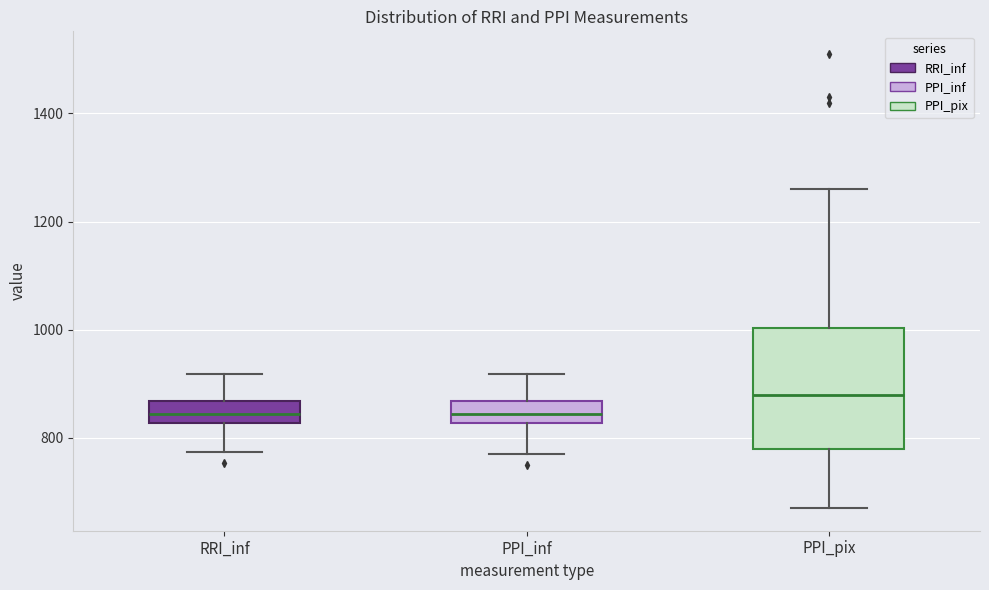

Reading left to right, read every box against the y-axis: the position of its median line, the range the box covers, and the ends of its whiskers. The values are not printed on the chart, so give them approximately, as read against the axis.

RRI_inf: median 840, box 820 to 860, whiskers 780 to 920
PPI_inf: median 840, box 820 to 860, whiskers 760 to 920
PPI_pix: median 880, box 780 to 1000, whiskers 680 to 1260